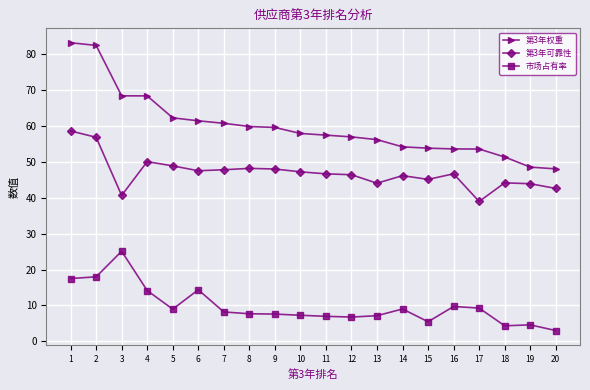

The value of 第3年可靠性 at 11 is 16.4. True or false?

False